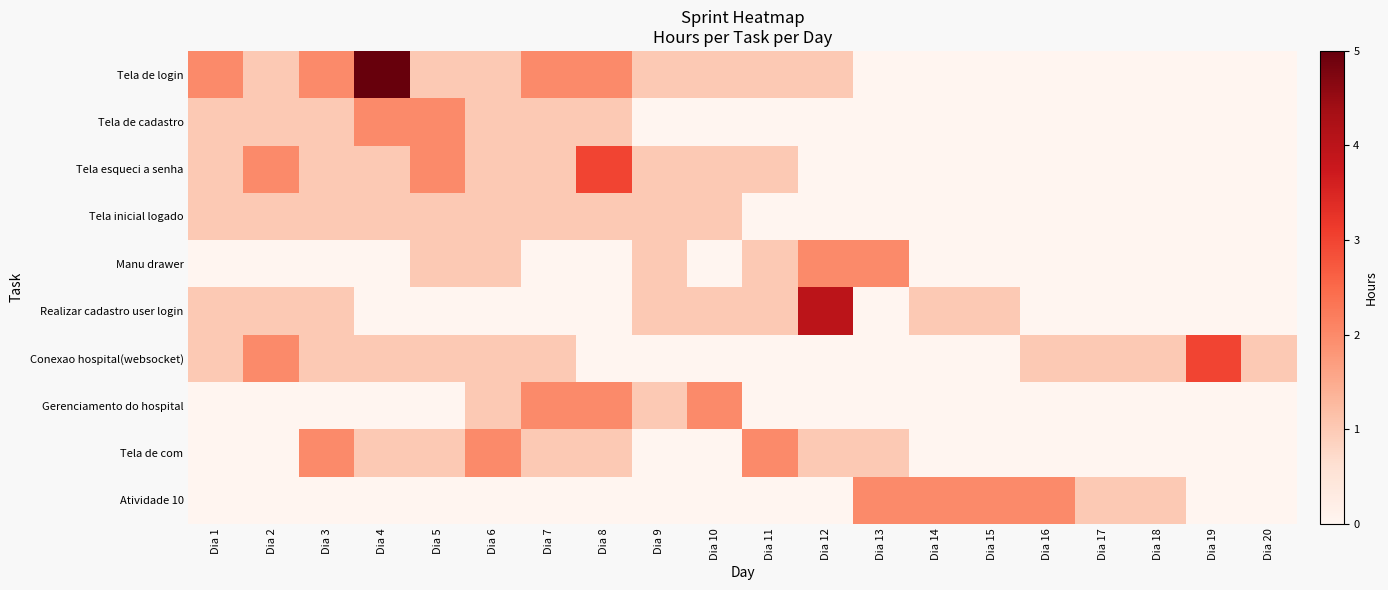

Which series has the largest total across all categories?

Tela de login